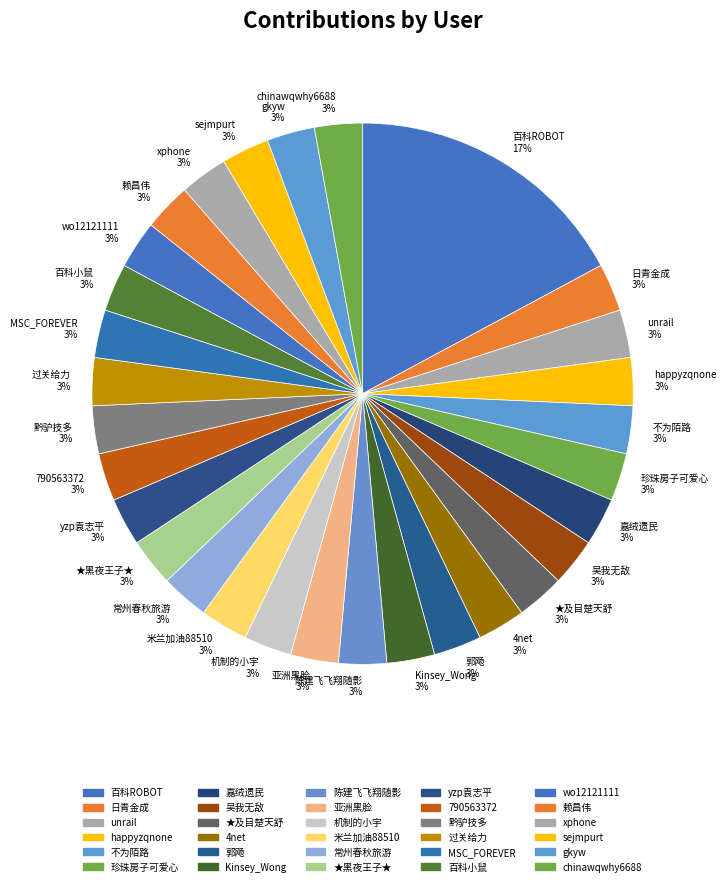

Is there a majority slice in this chart?

No